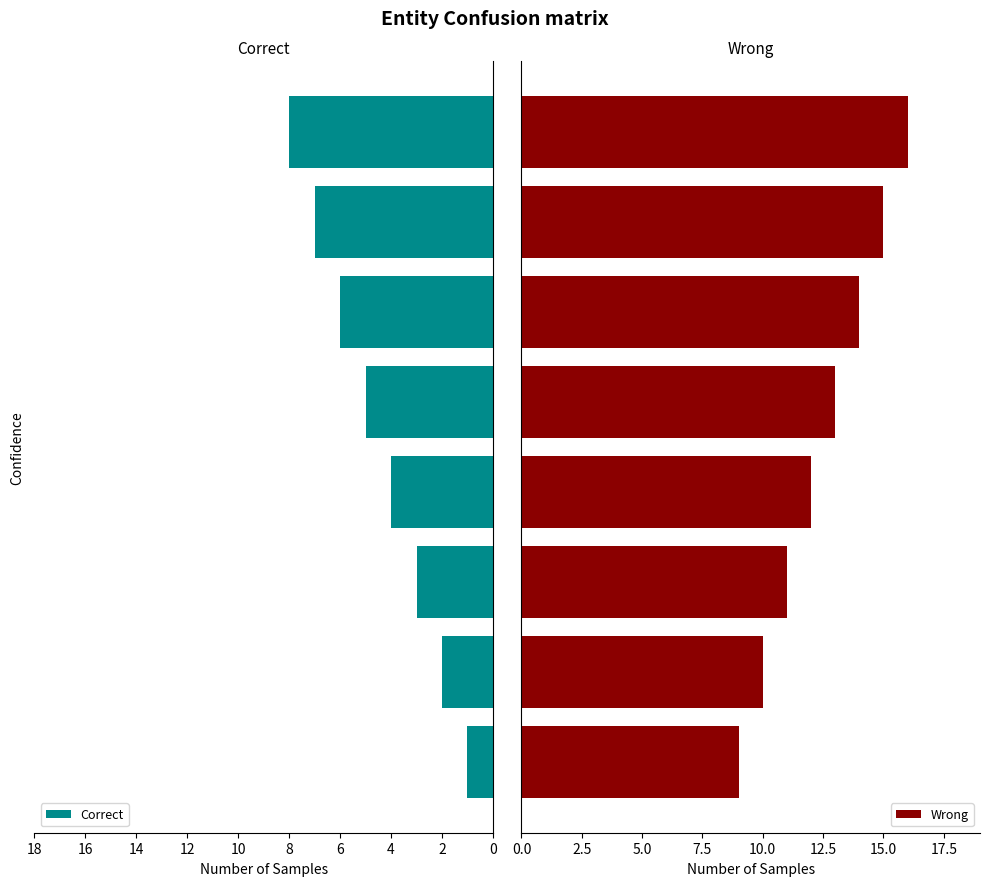

How many data points does each series have?

8